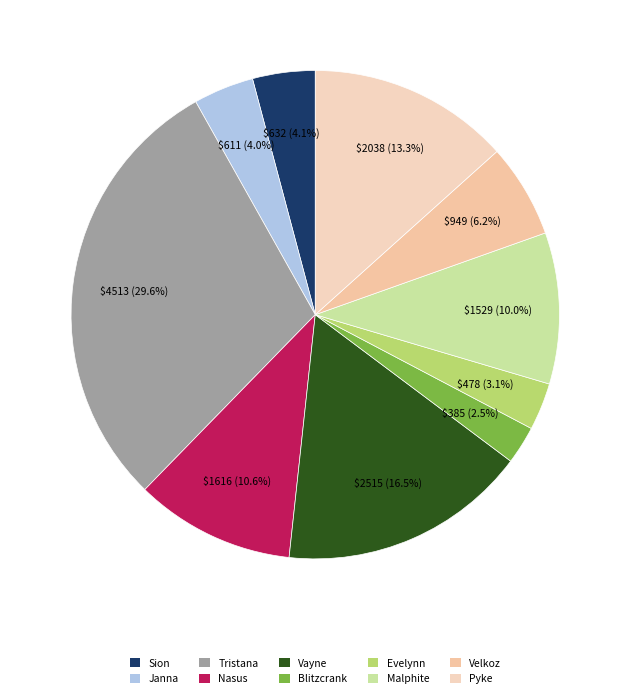

What percentage is the Blitzcrank slice, to the nearest percent?

3%